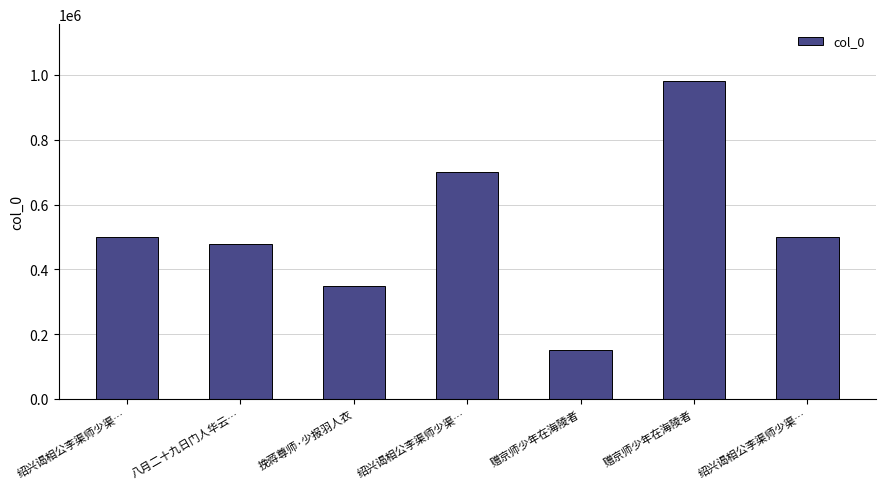

What is the difference between the second highest and second lowest values?

353704